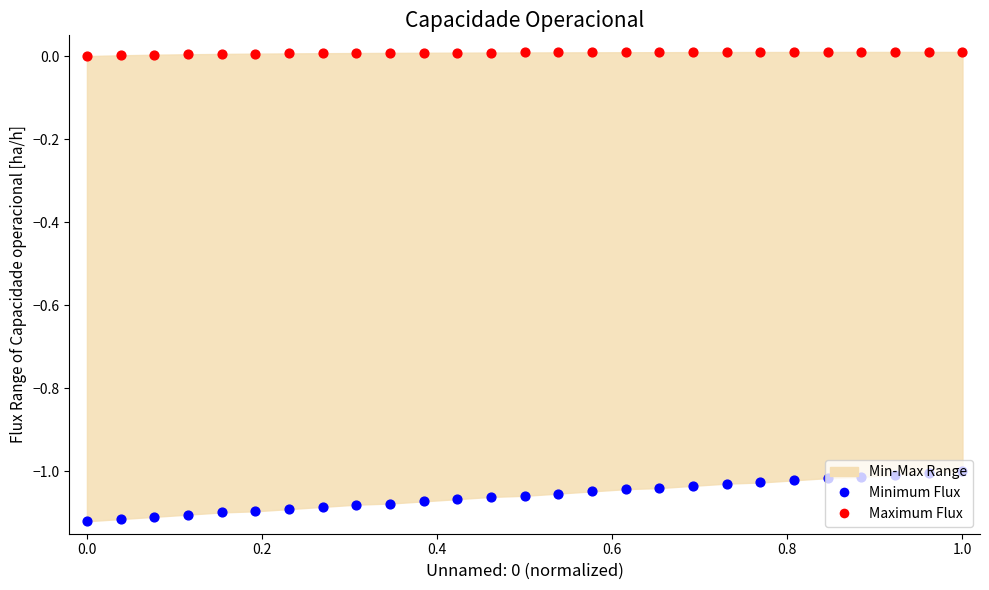

At how many categories does at least one series exceed 0?

26